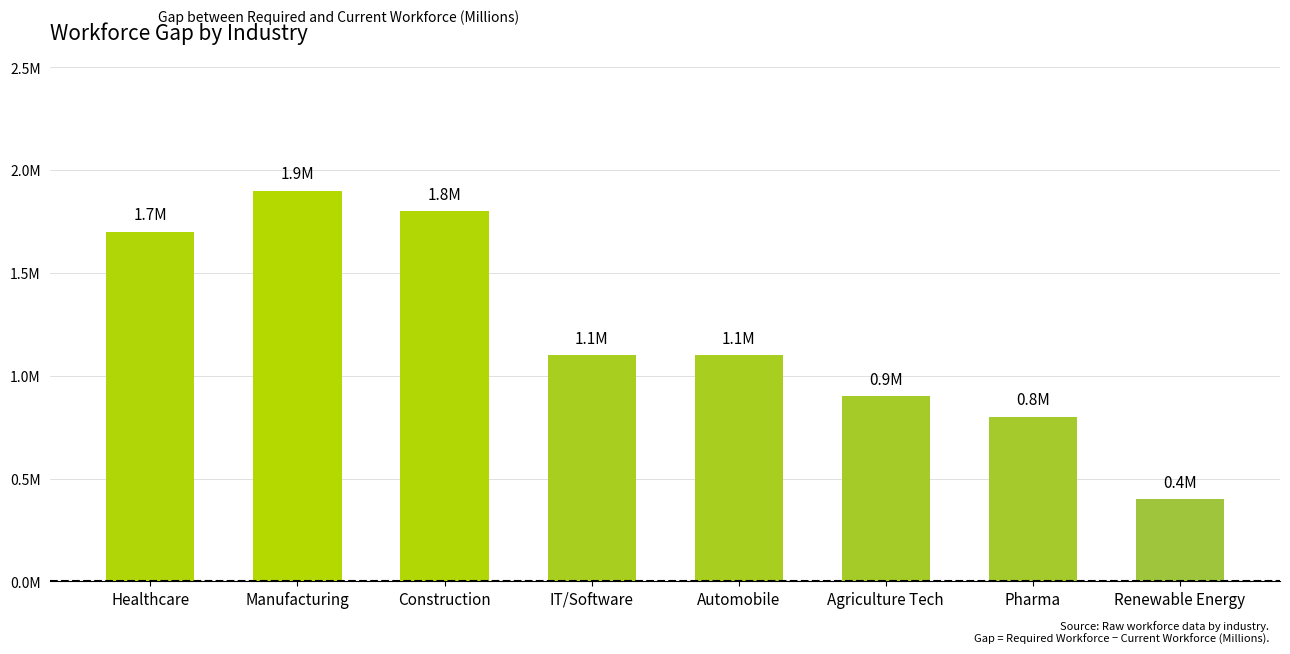

List the labels in order of value, smallest first.

Renewable Energy, Pharma, Agriculture Tech, IT/Software, Automobile, Healthcare, Construction, Manufacturing